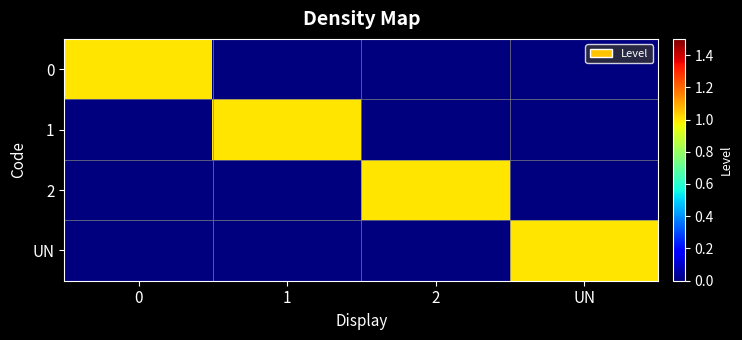

What is the spread (max minus min) of values at UN?

1